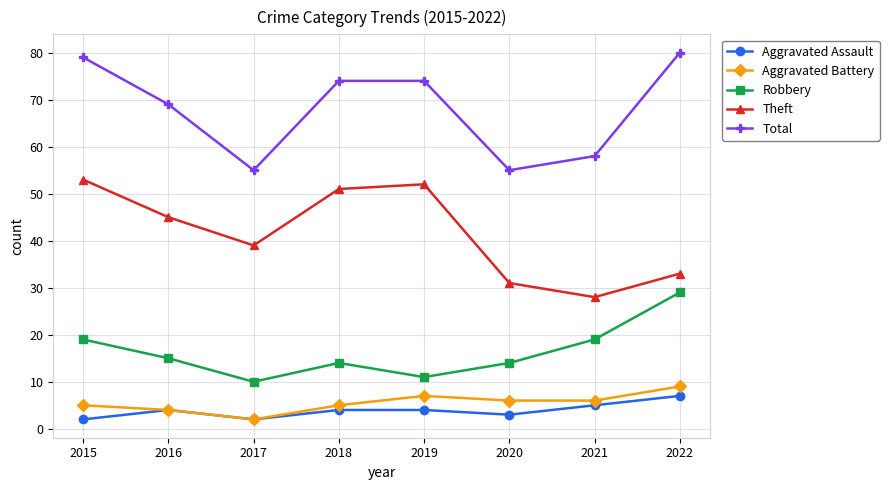

Where is the first local minimum for Aggravated Battery?

2017